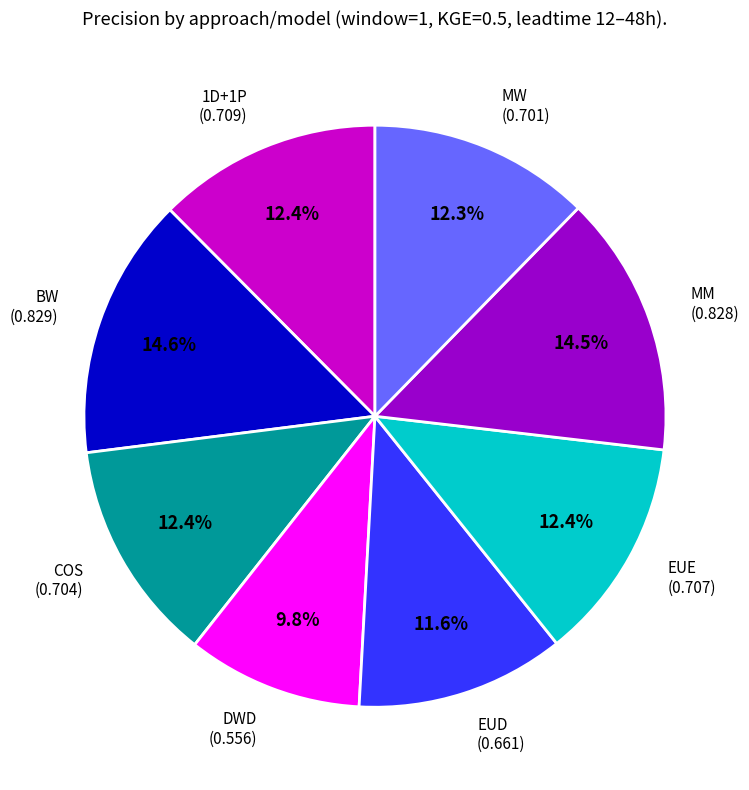

Is there a majority slice in this chart?

No